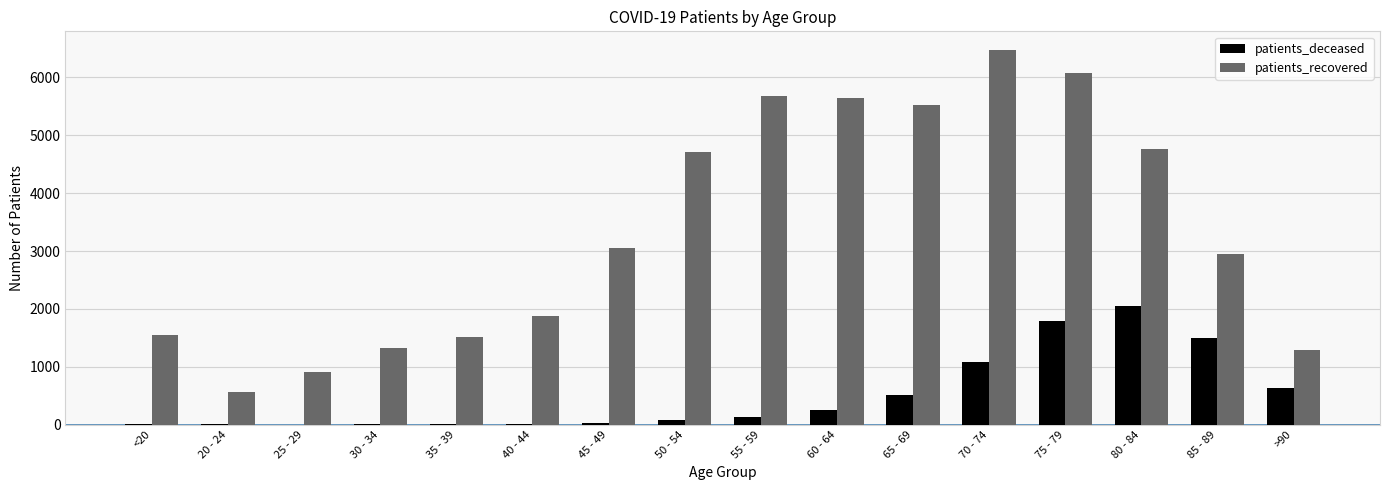

Between 75 - 79 and 80 - 84, which series saw the biggest shift?

patients_recovered